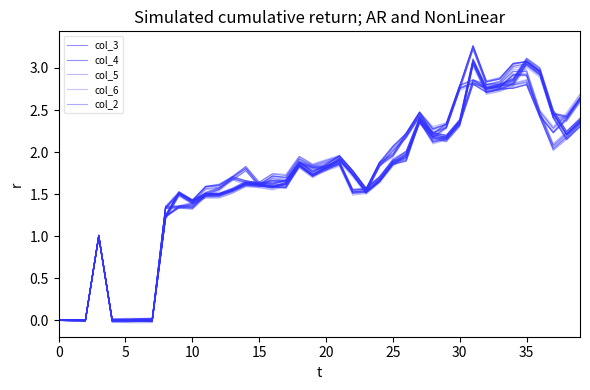

True or false: col_5 has more than 2 points higher than both neighbors.

True